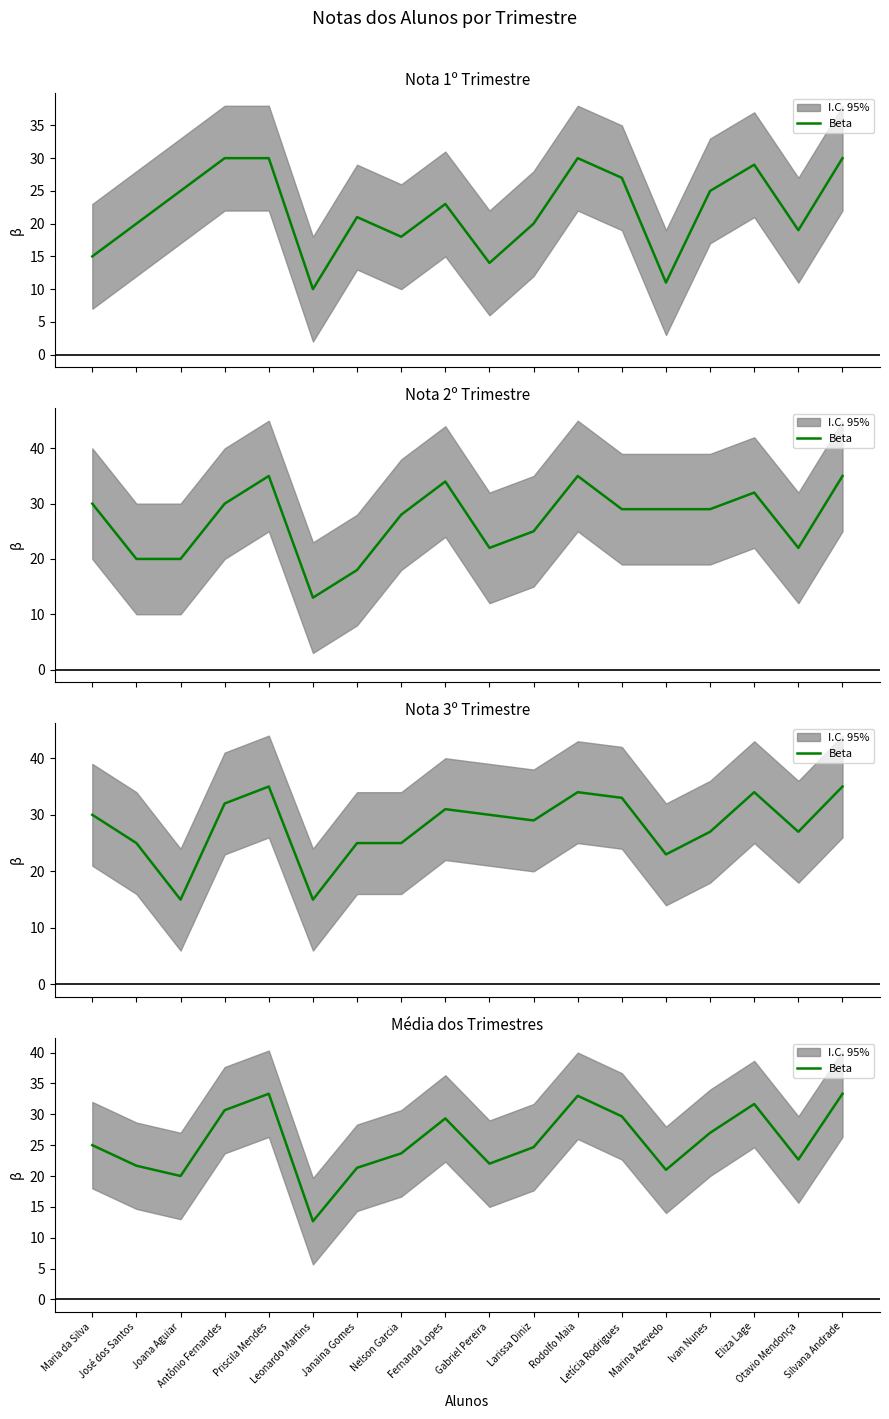

Reading left to right, transcribe all the data shown in this chart.

25.0	21.7	20.0	30.7	33.3	12.7	21.3	23.7	29.3	22.0	24.7	33.0	29.7	21.0	27.0	31.7	22.7	33.3